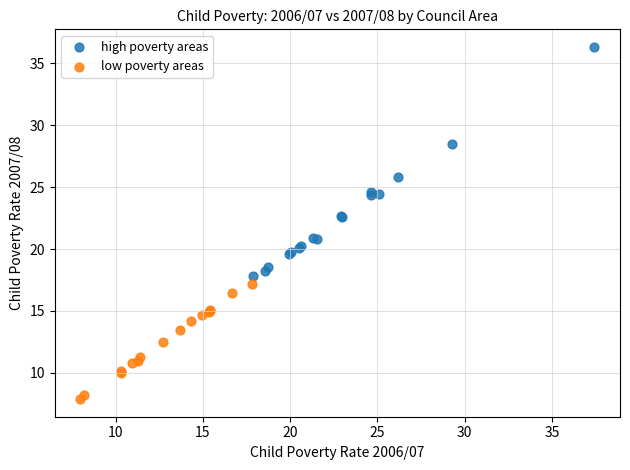

Which series contains the highest Y value?

high poverty areas